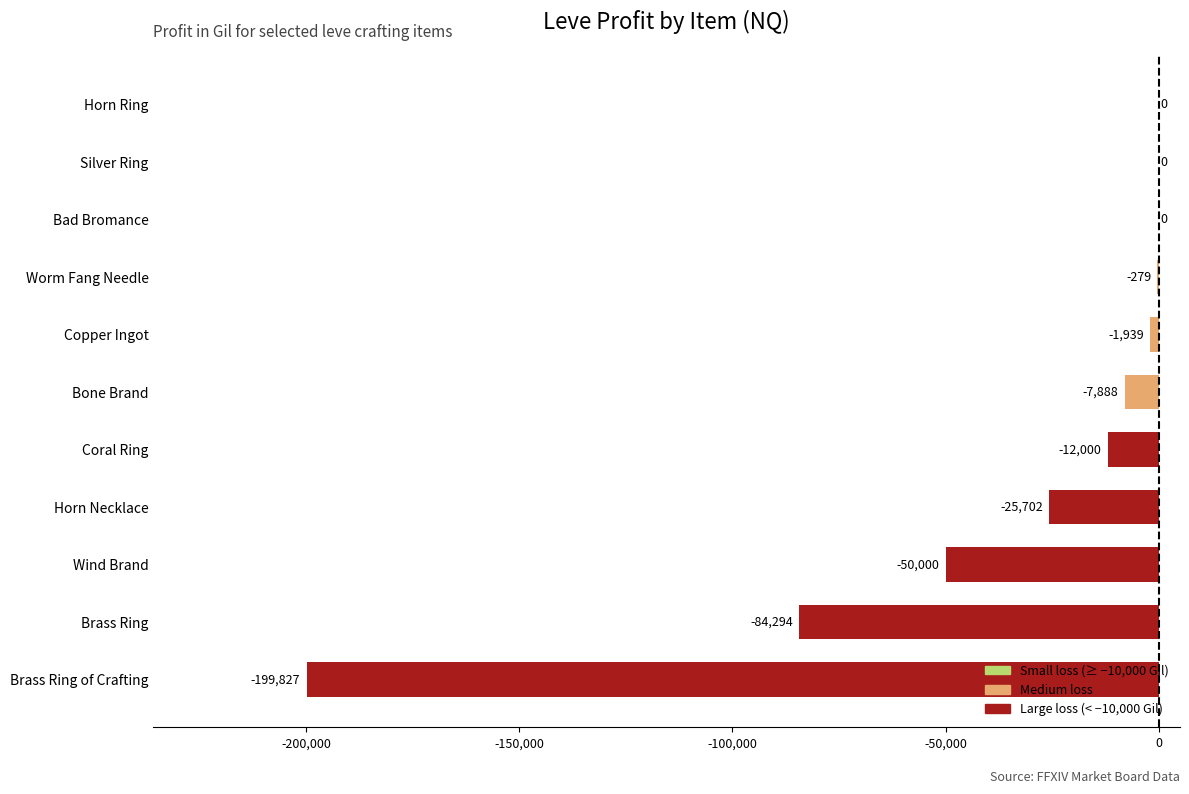

At which label is the value closest to -99913?

Brass Ring